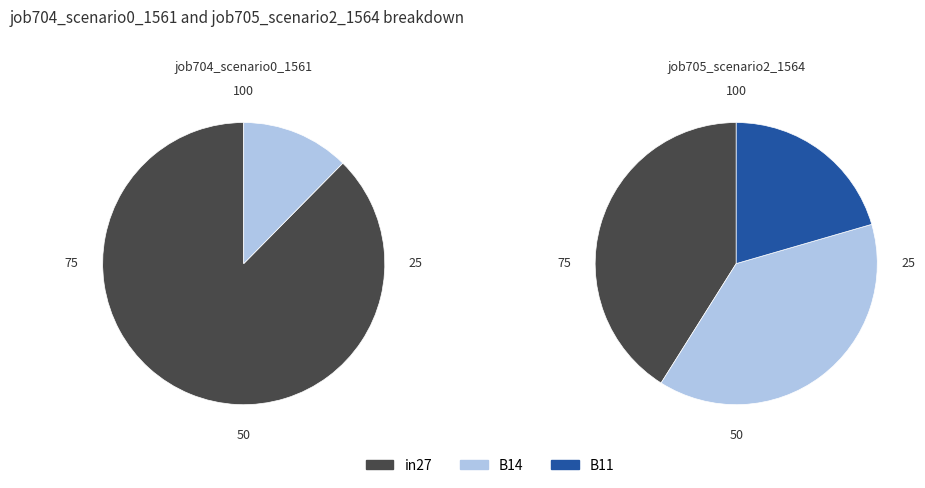

True or false: B11 accounts for 21% of the total.

True